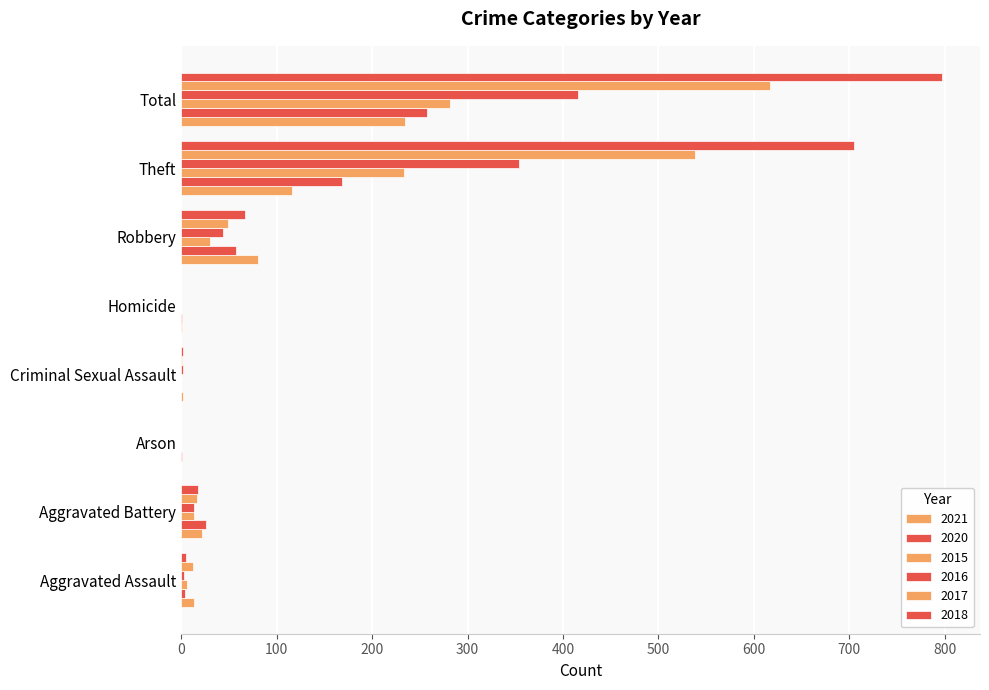

What is the approximate value of 2018 at Criminal Sexual Assault?

2